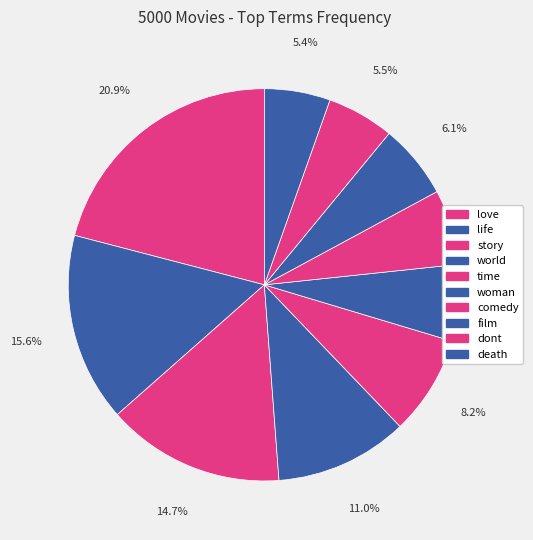

How many segments does this pie chart have?

10